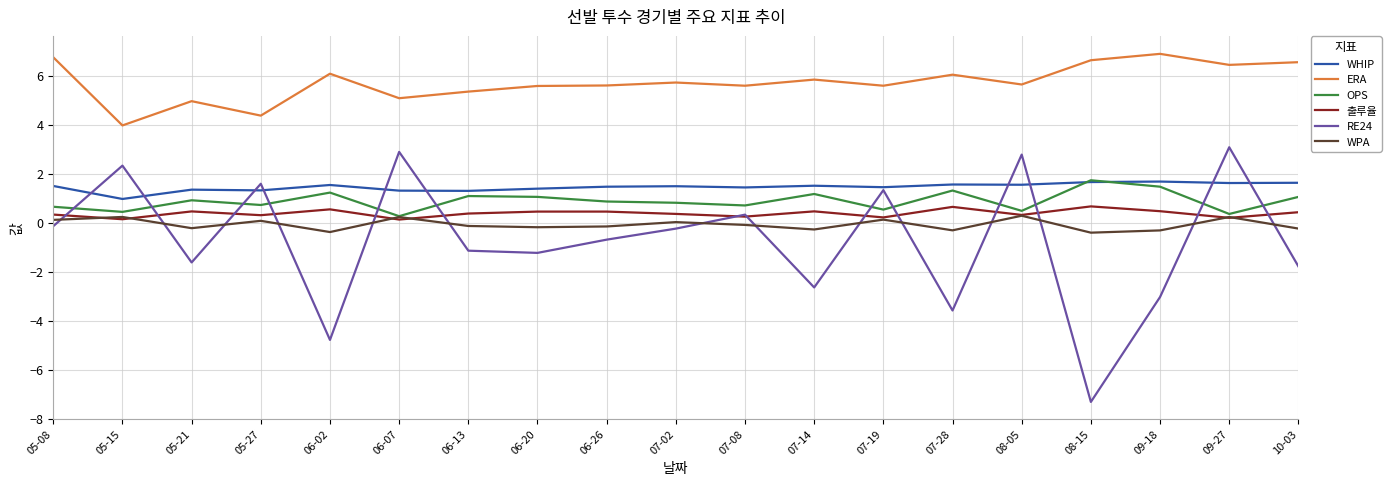

At which label does ERA first exceed 5?

05-08